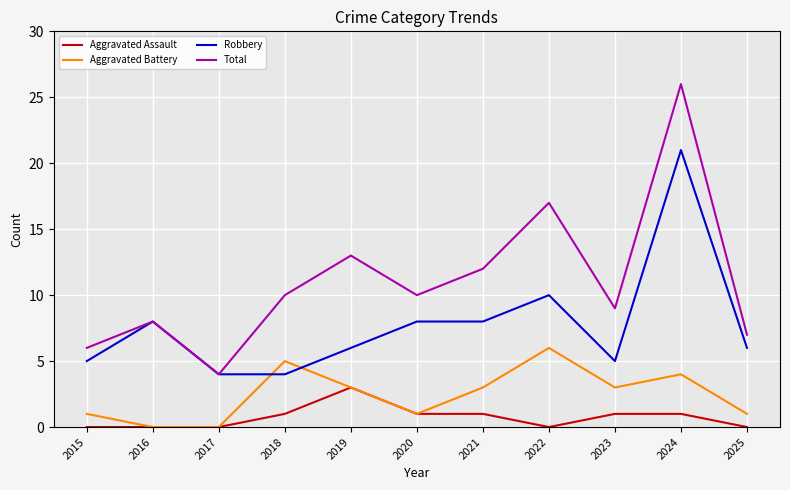

At which category is the sum across all series the highest?

2024